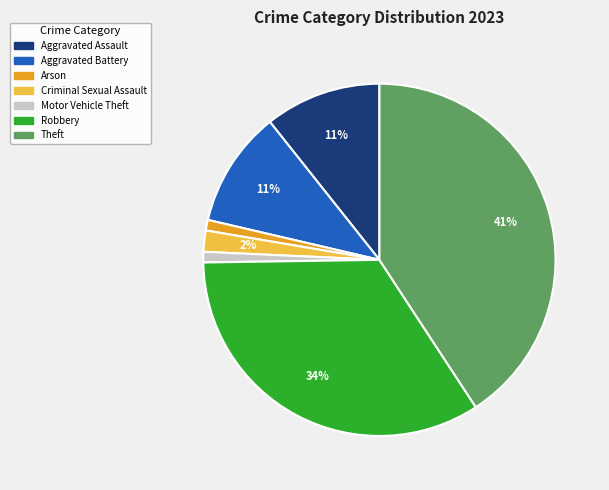

What percentage is the Robbery slice, to the nearest percent?

34%